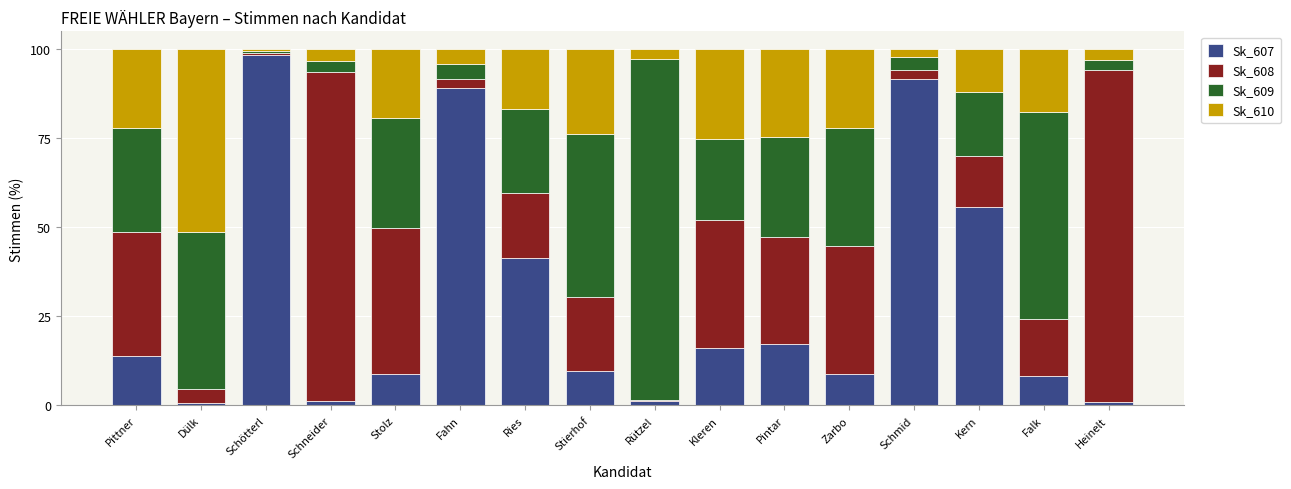

What is the average value of the Sk_607 series?

28.9